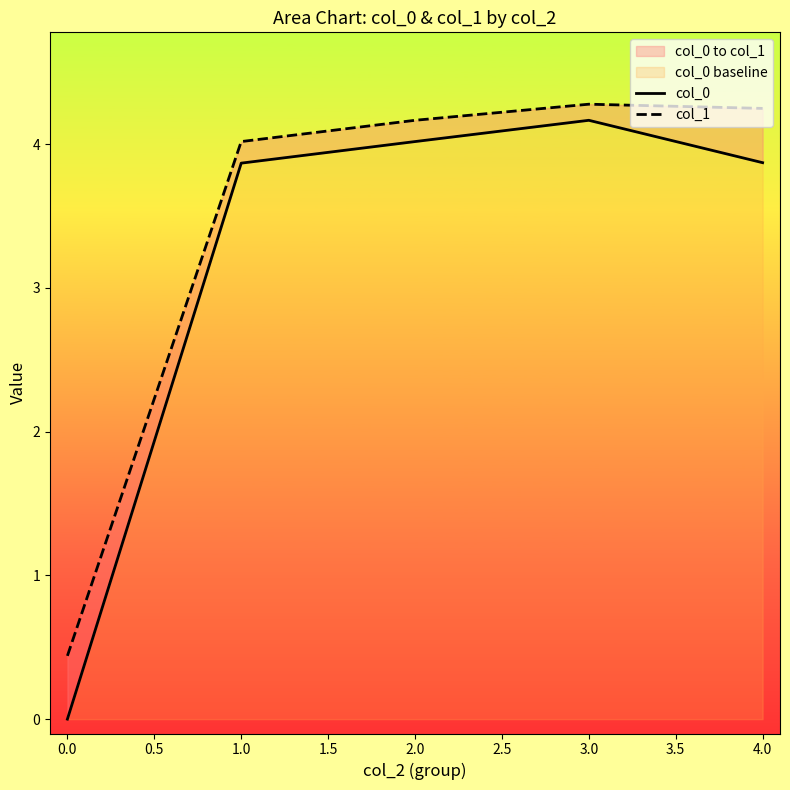

True or false: col_0 and col_1 intersect in this chart.

False